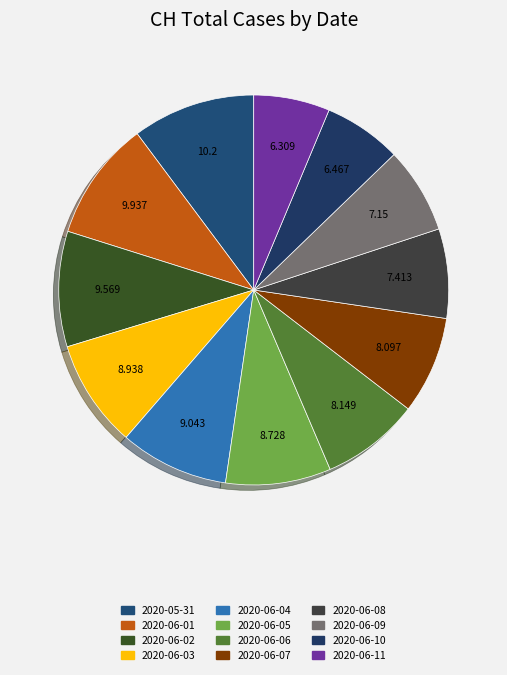

The 2020-06-11 slice represents 6% of the pie. True or false?

True